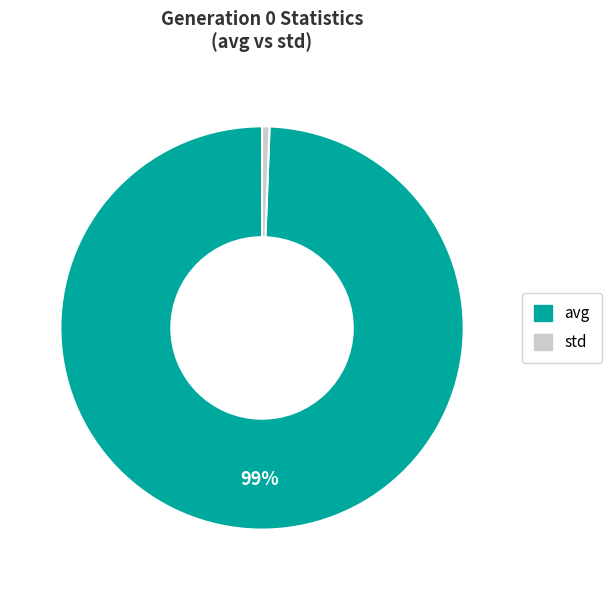

Which slice represents more than half of the pie?

avg